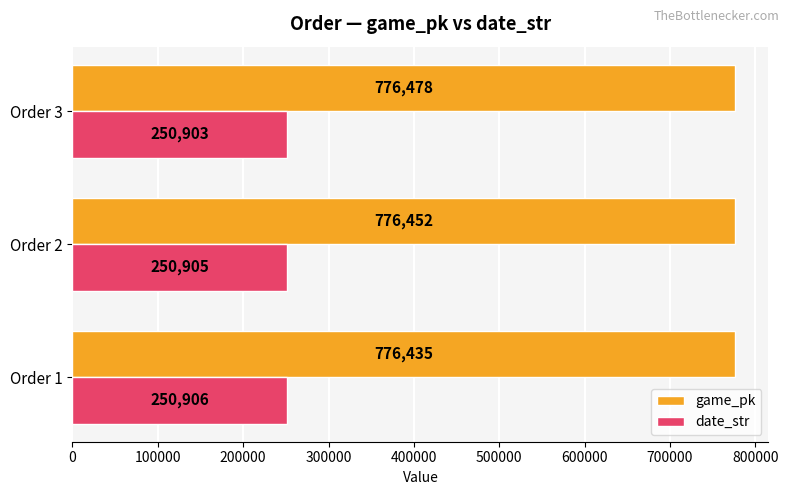

Count the number of categories in the chart.

3